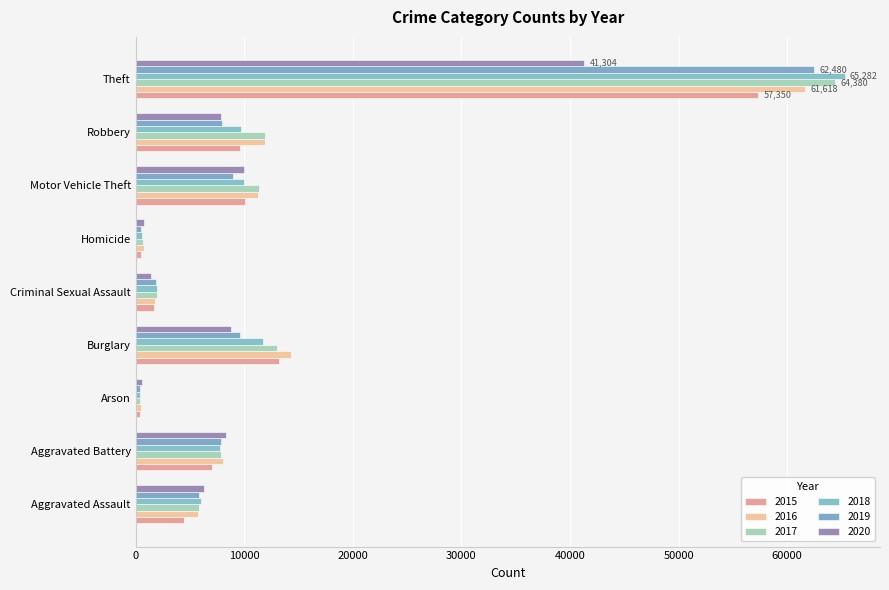

What is the label of the 6th bar from the right?

Burglary